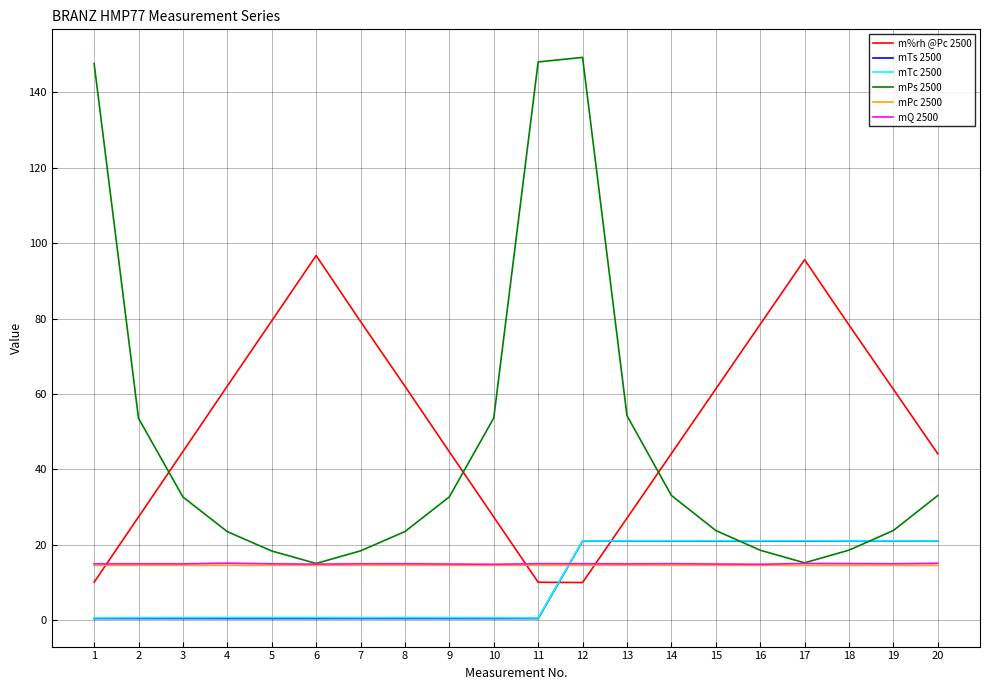

Which series has the largest range (max minus min)?

mPs 2500